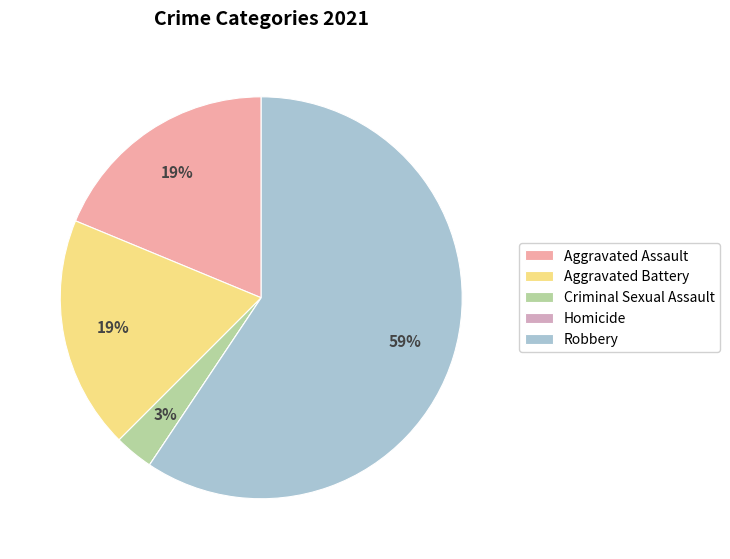

True or false: Criminal Sexual Assault accounts for 10% of the total.

False